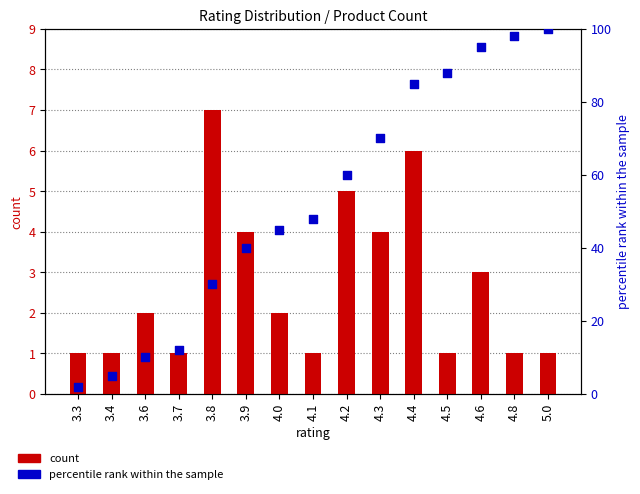

Which series reaches the minimum Y coordinate?

count